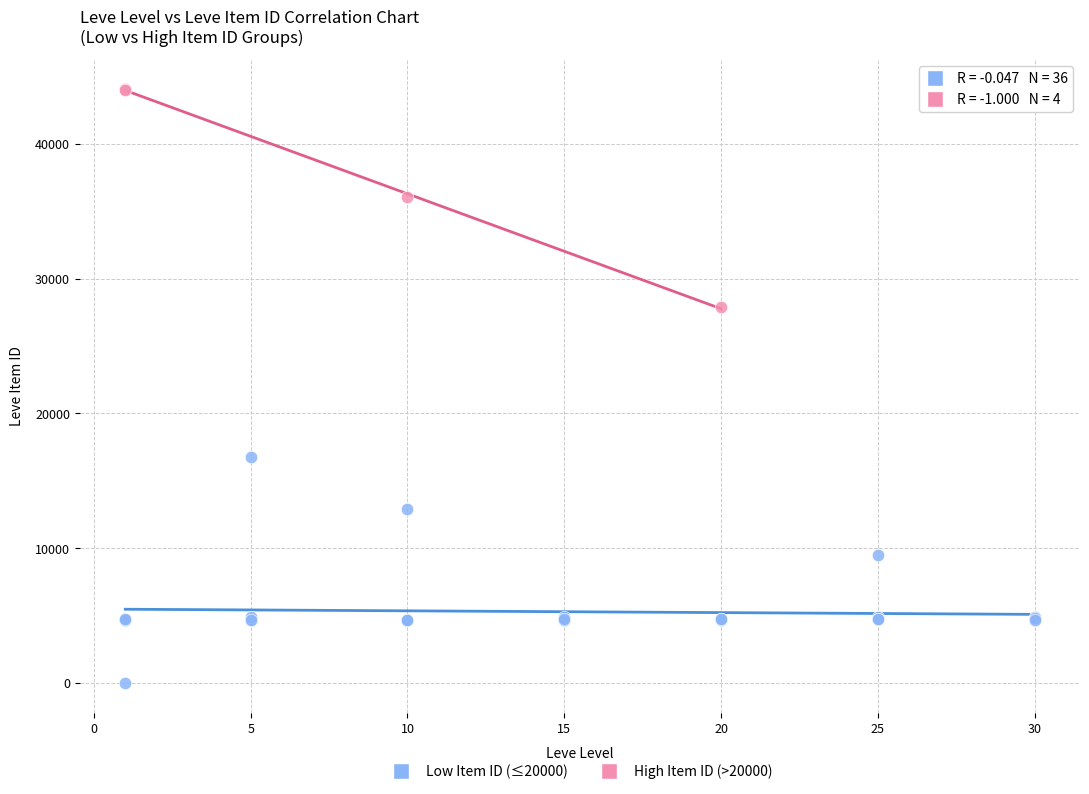

Which series reaches the minimum Y coordinate?

Low Item ID (≤20000)